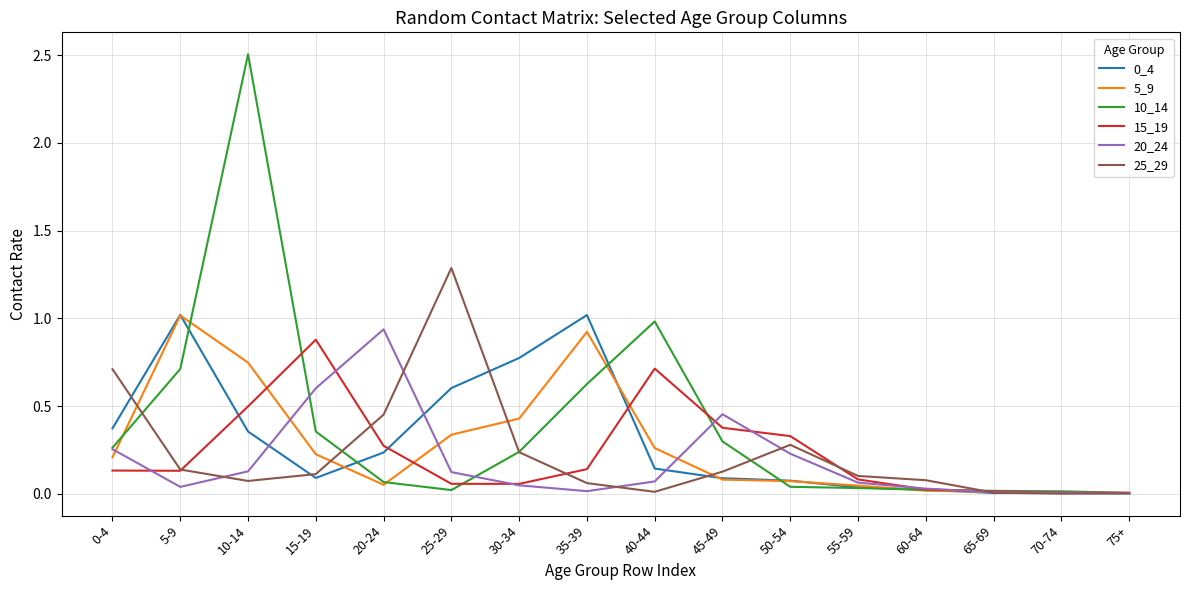

What position from the left is 45-49?

10